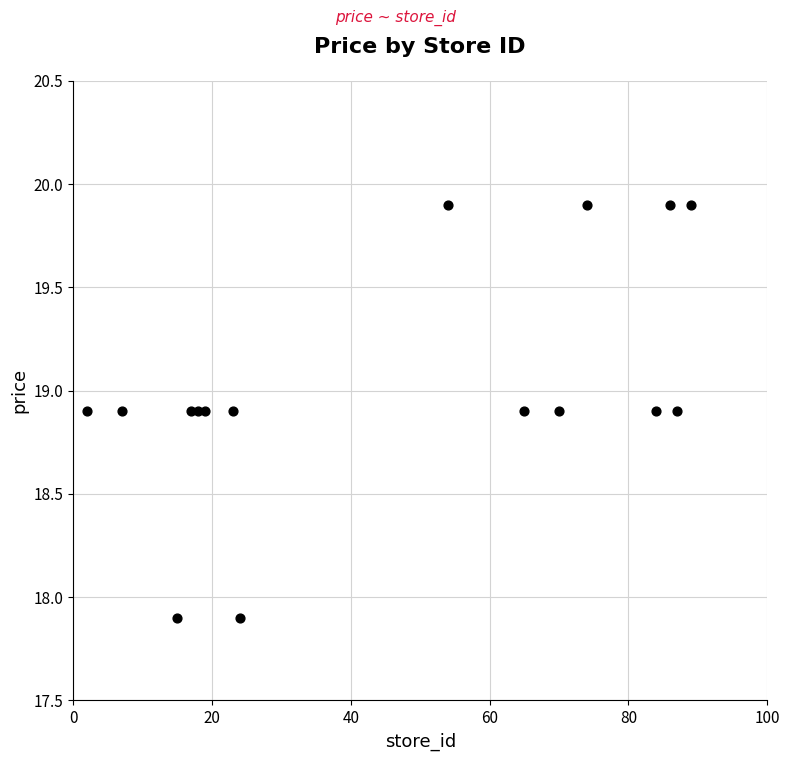

What is the range of X values (max minus min)?

87.0